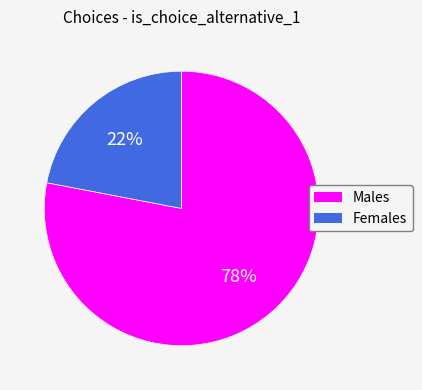

Which category has the biggest portion of the pie?

Males